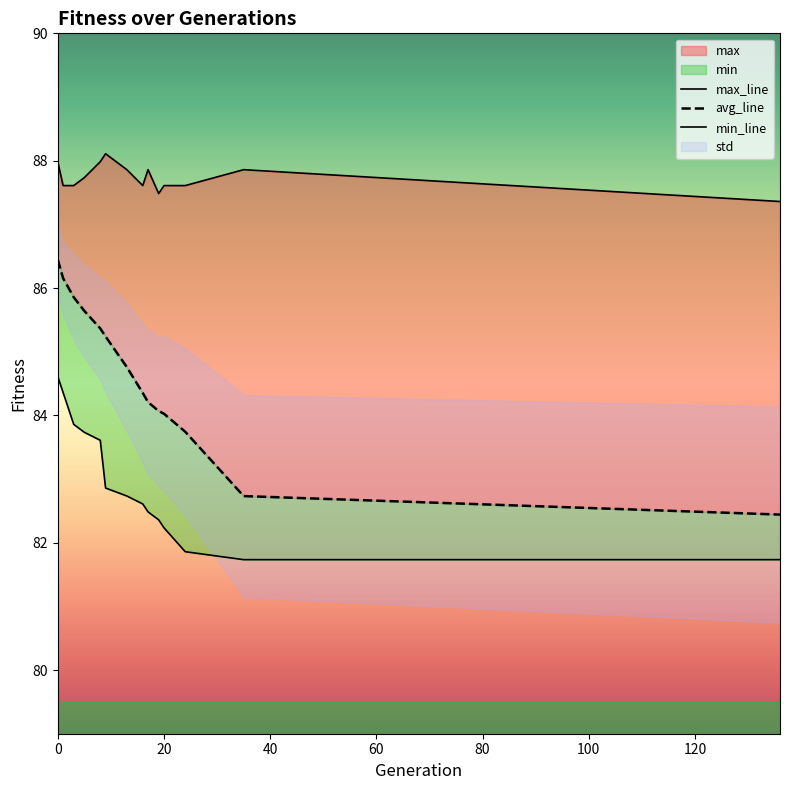

Rank the series at 20 from lowest to highest value.

min, avg, max